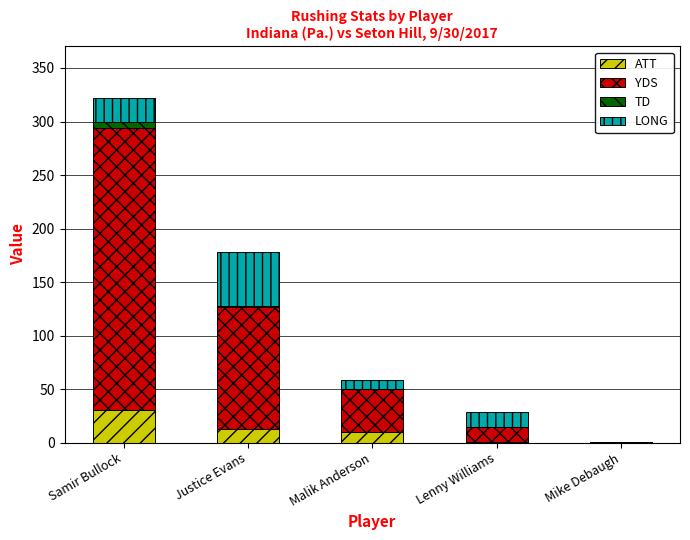

What is the sum of all ATT values?

56